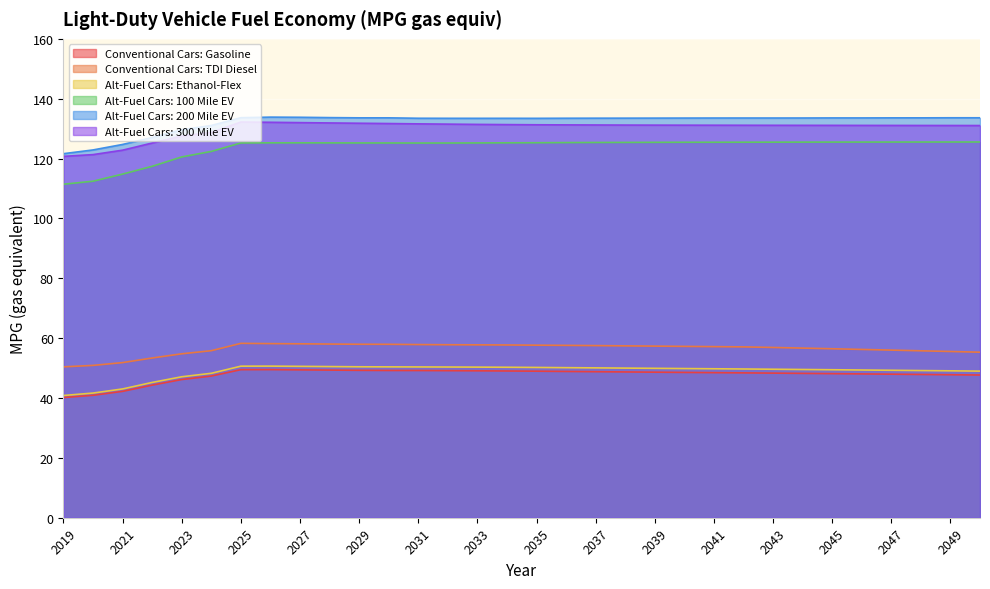

At which label does Alt-Fuel Cars: Ethanol-Flex first exceed 49?

2025